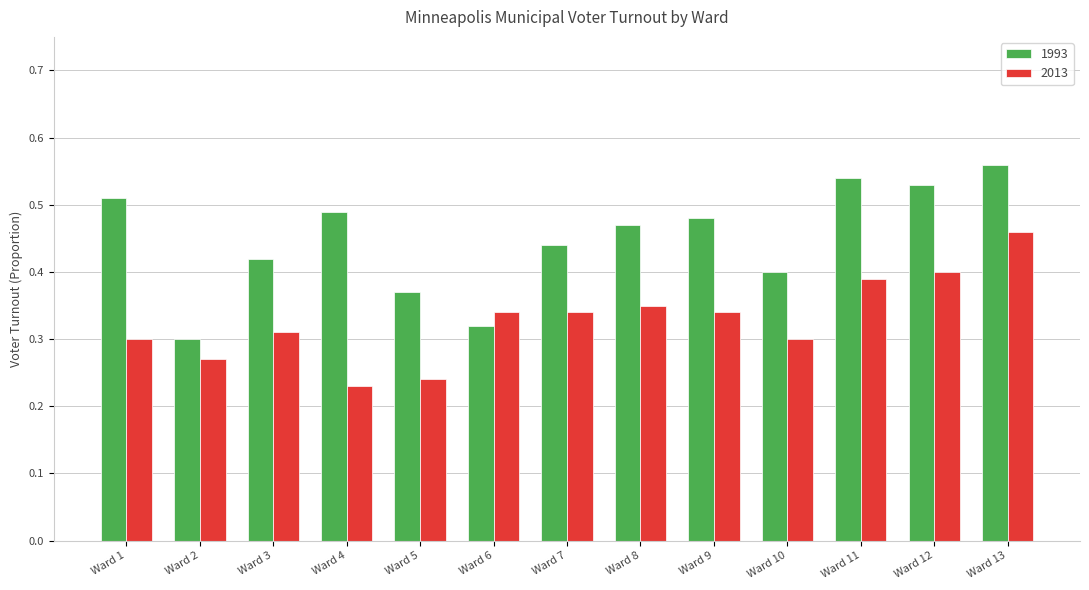

Which series changed the most between Ward 4 and Ward 9?

2013